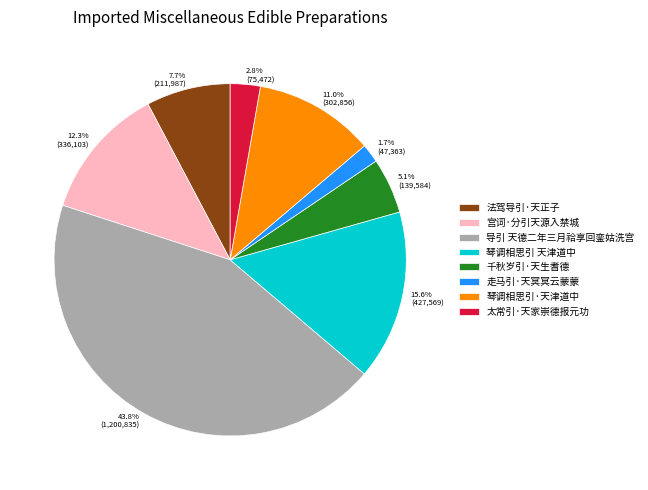

Is it true that 千秋岁引·天生耆德 is 14% of the pie?

False